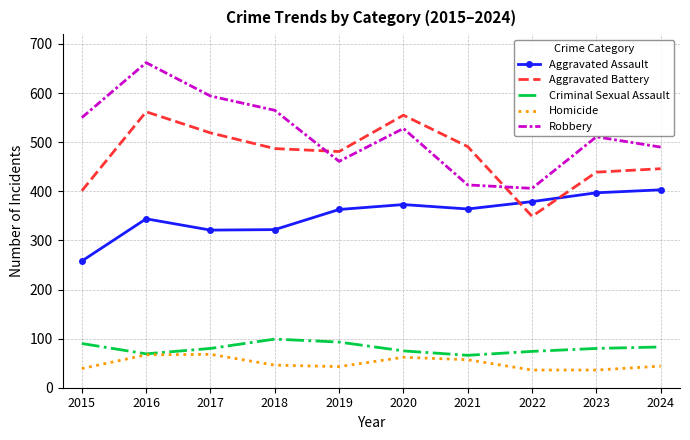

Where does the Aggravated Battery series first go above 487?

2016